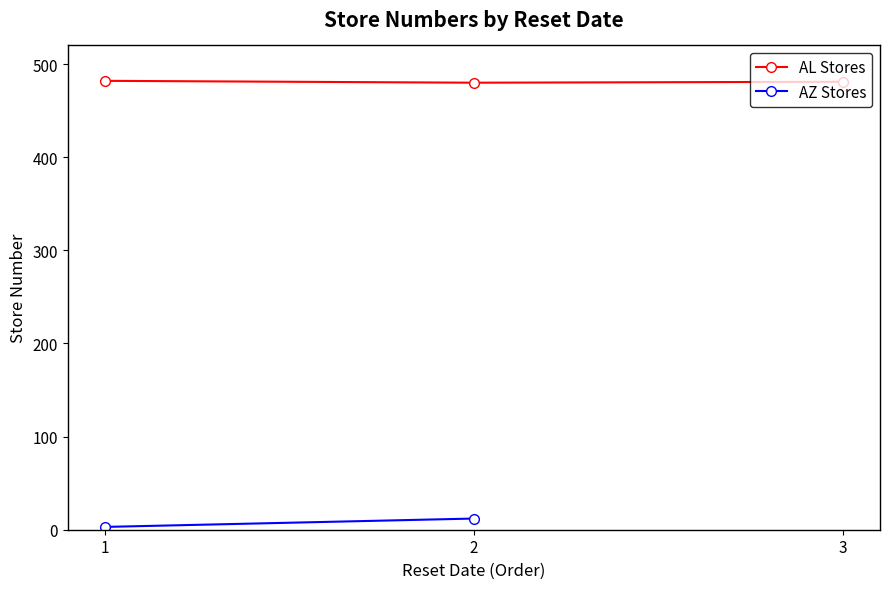

Rank the categories by value from lowest to highest.

2, 3, 1